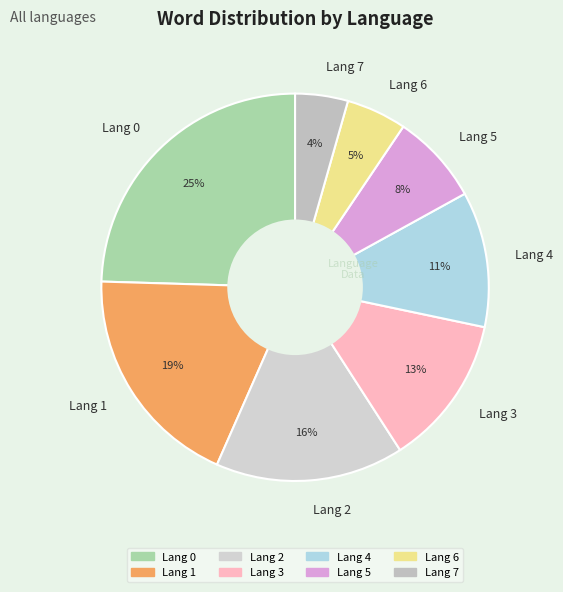

The Lang 3 slice represents 13% of the pie. True or false?

True